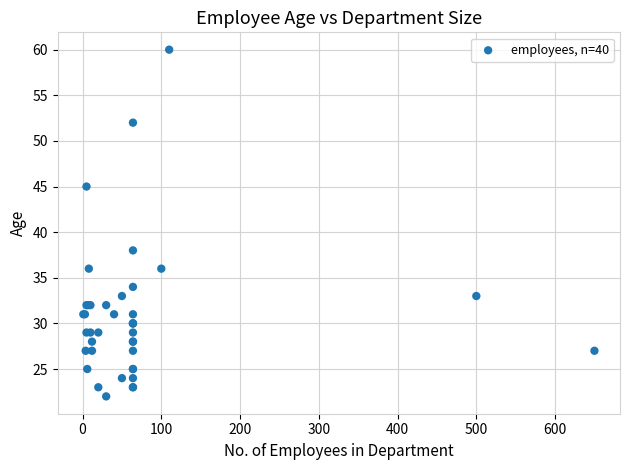

What Y value in the scatter plot is closest to 41?

38